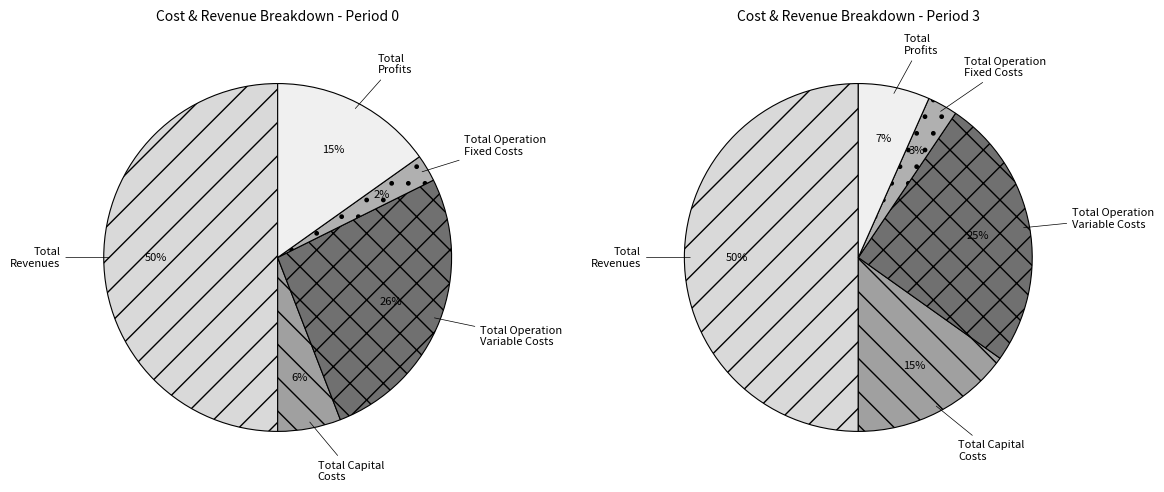

What is the spread (max minus min) of values at Total Profits?

192894.7